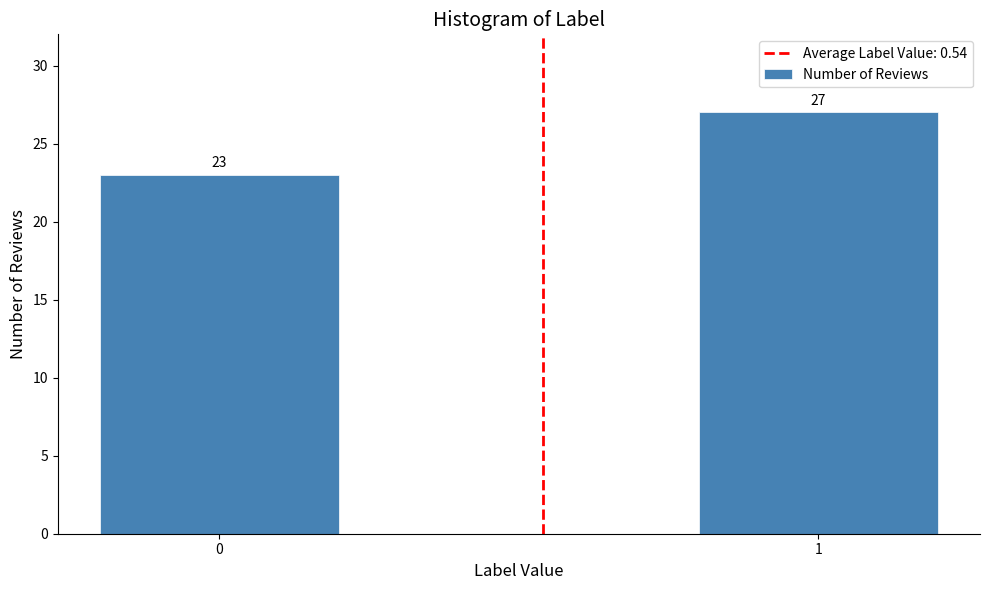

Reading left to right, extract all data points from this chart.

0=23	1=27